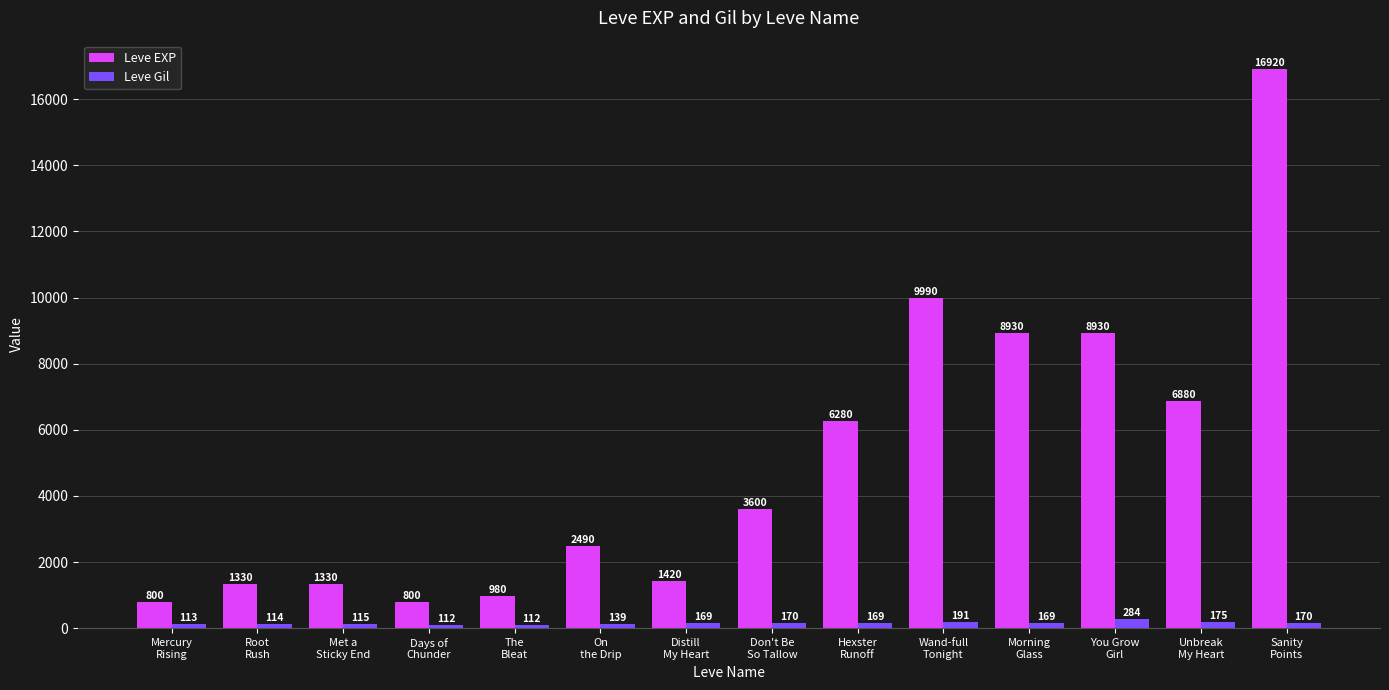

True or false: Leve EXP has a value of 398 at Met a
Sticky End.

False